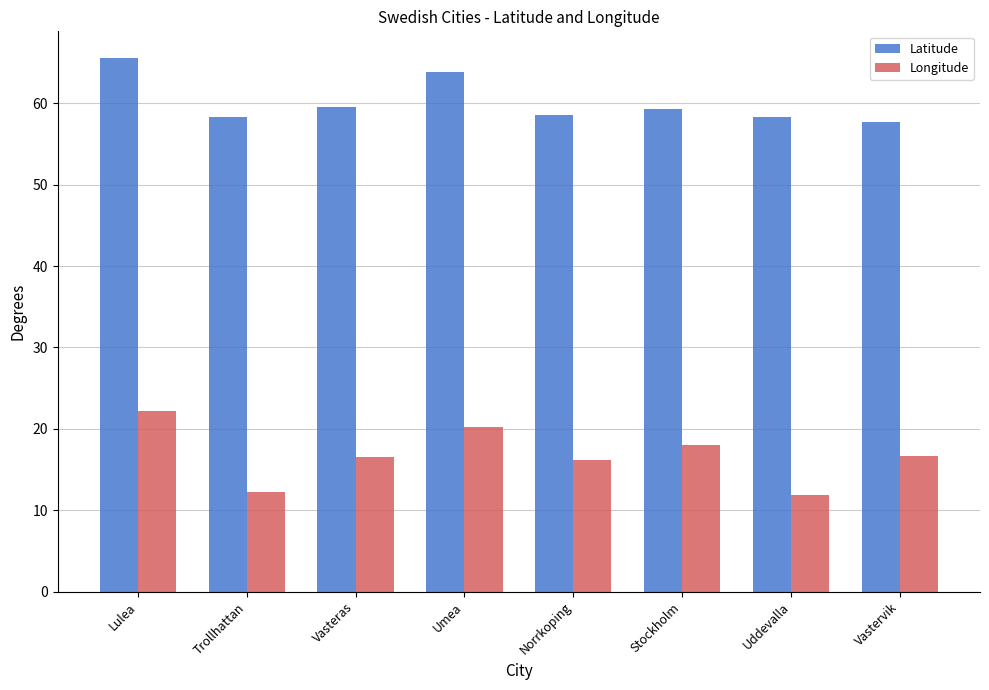

Is the value of Latitude at Vasteras greater than the value of Longitude at Umea?

Yes